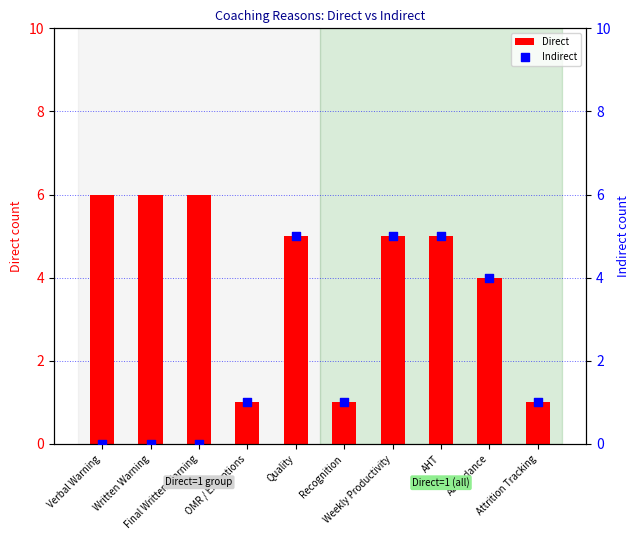

Which series reaches the maximum Y coordinate?

Direct